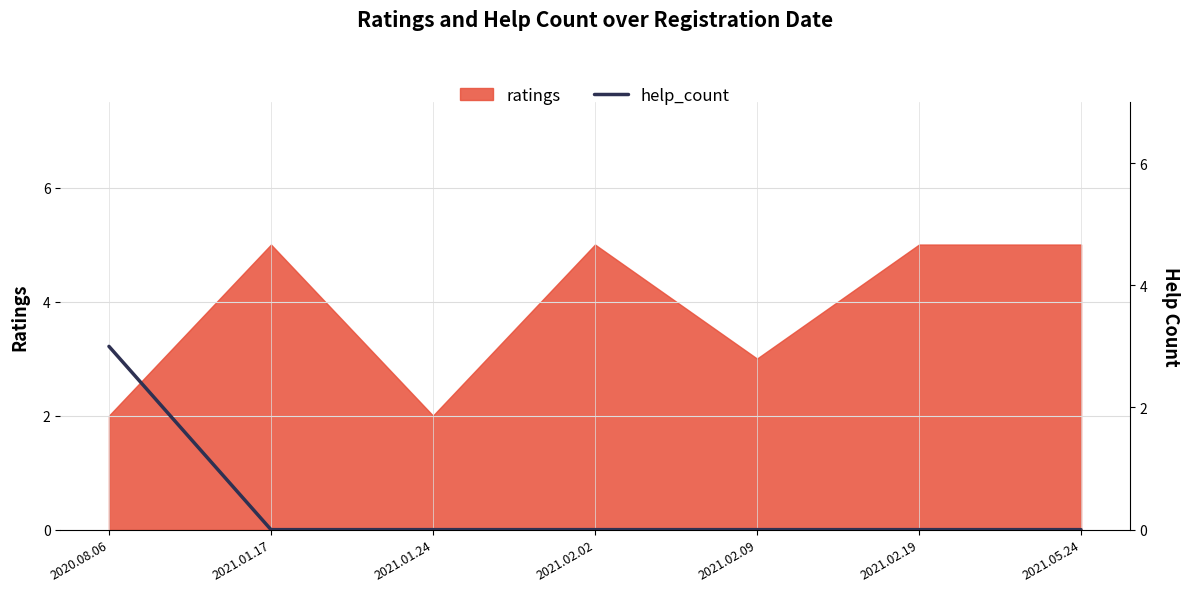

True or false: ratings has a value of 3 at 2020.08.06.

False